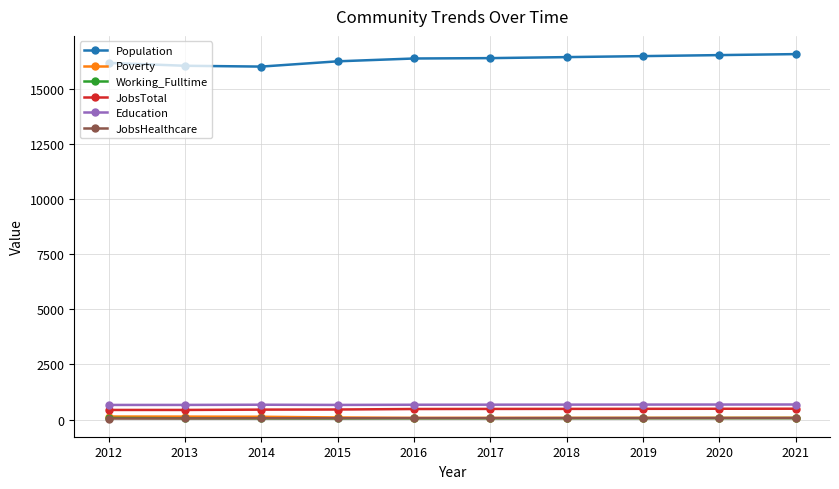

What is the value of the Education point at the 3rd from the left?

674